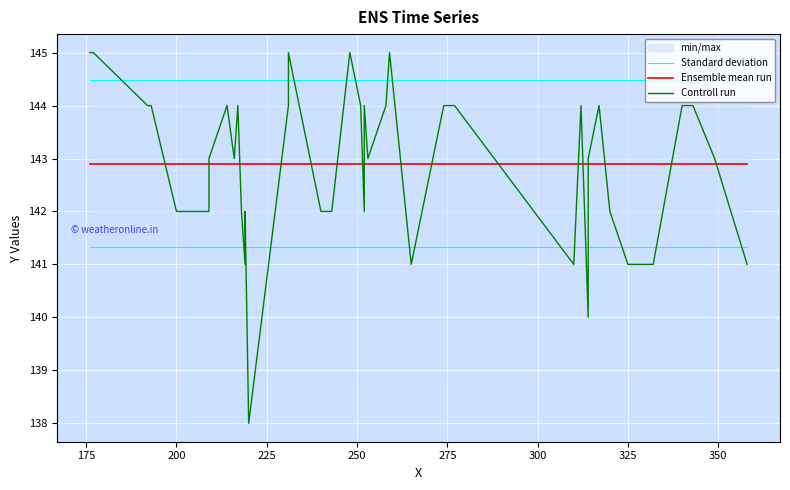

Does the chart display data point markers on the line(s)?

No